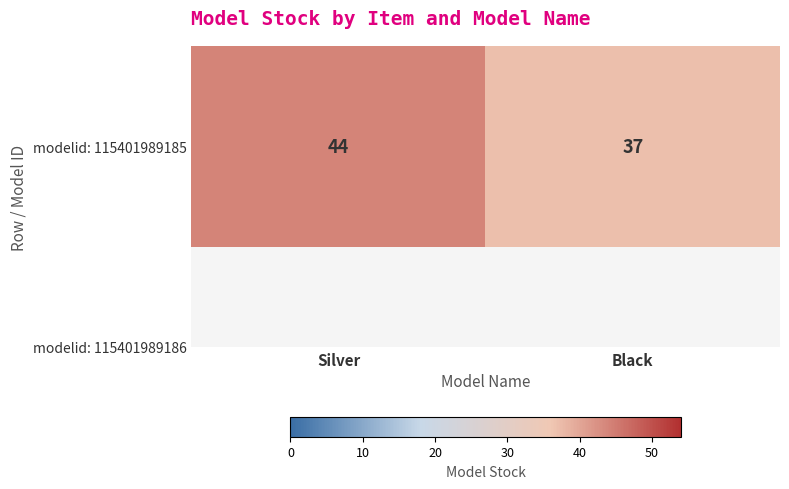

True or false: the data shows 37 at Black.

True